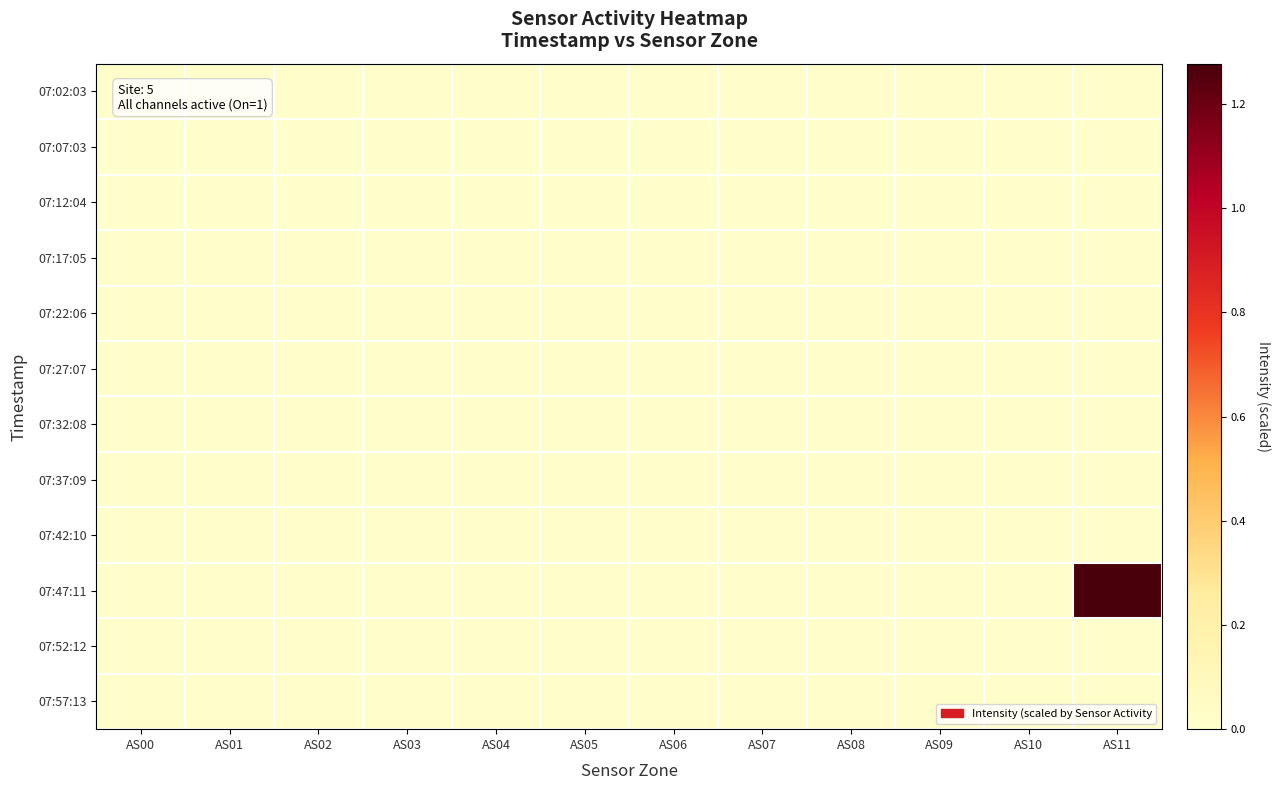

What is the total value across all series at AS08?

0.1